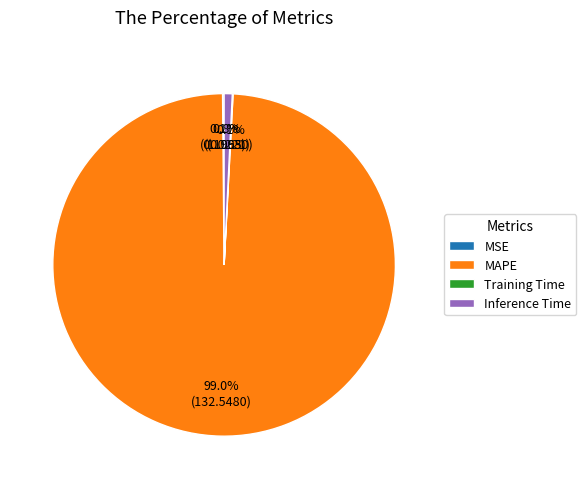

Combined, do Inference Time and MAPE account for over 50%?

Yes